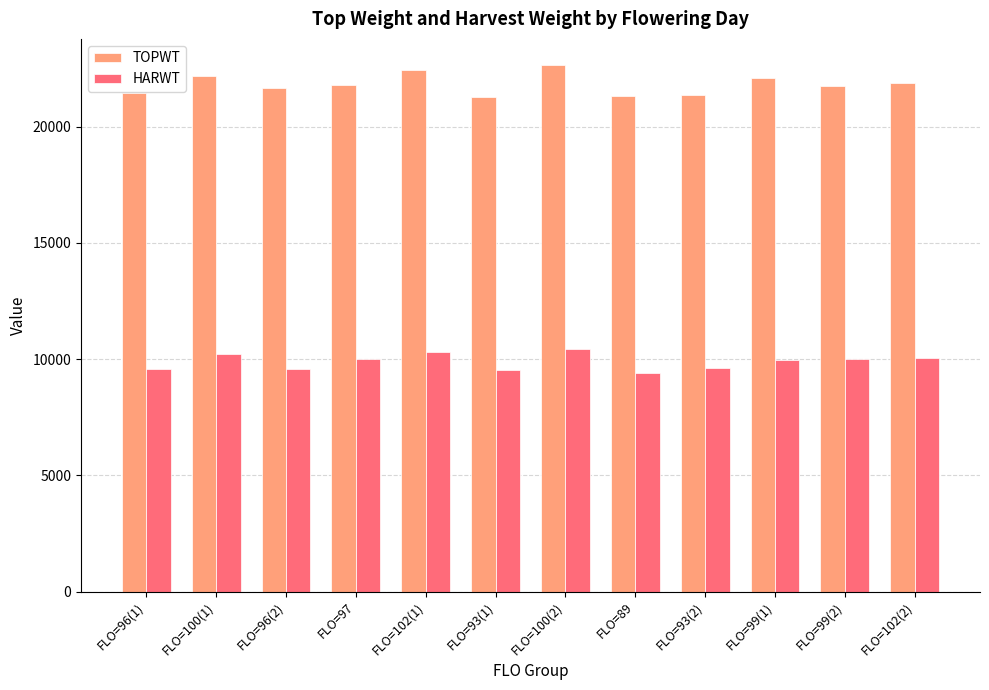

What are all the series names shown in the legend?

TOPWT, HARWT